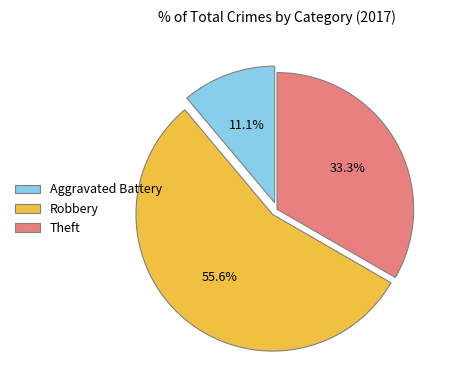

Do Theft and Aggravated Battery together represent more than half of the pie?

No